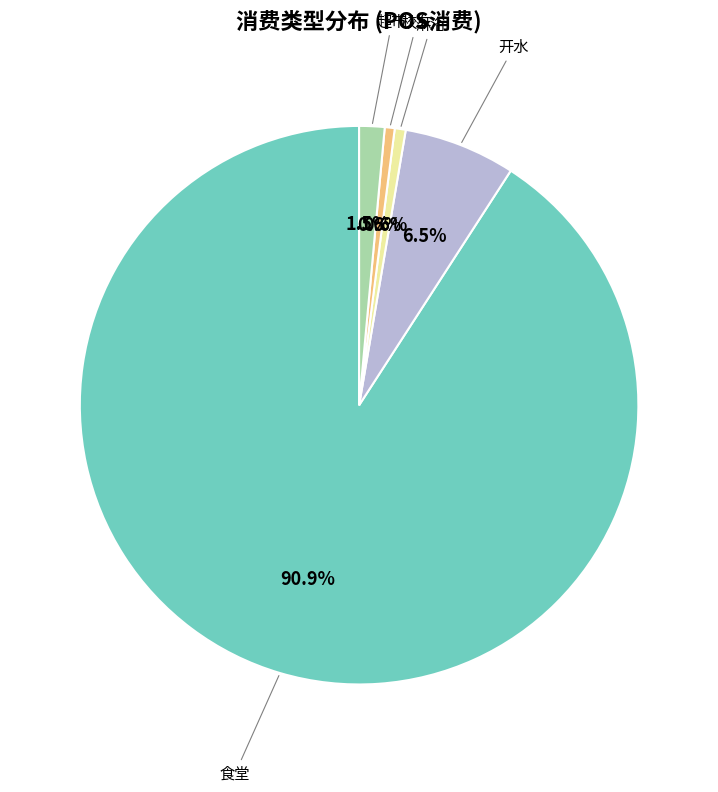

Is there a majority slice in this chart?

Yes